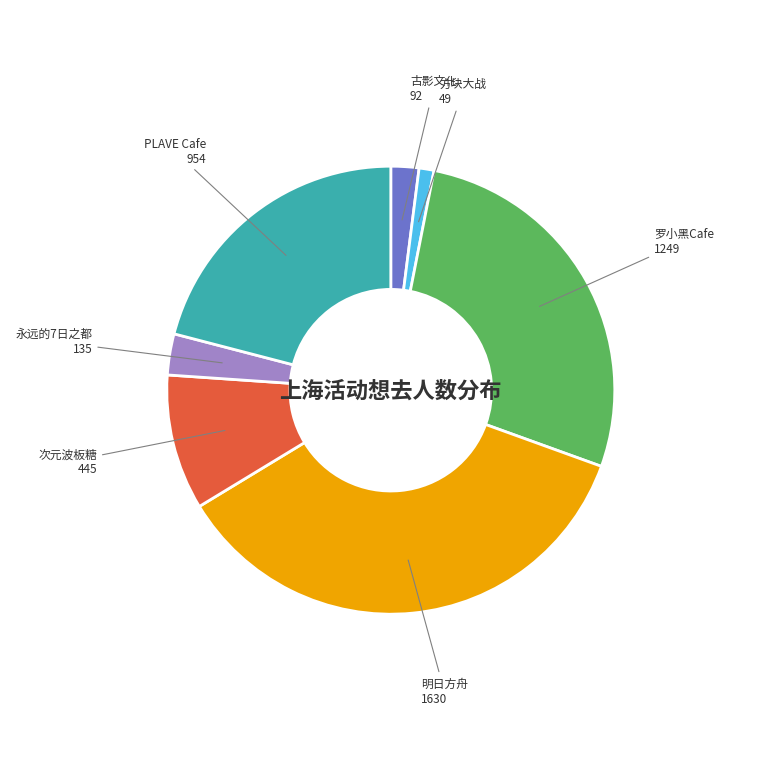

Does any single category account for the majority?

No